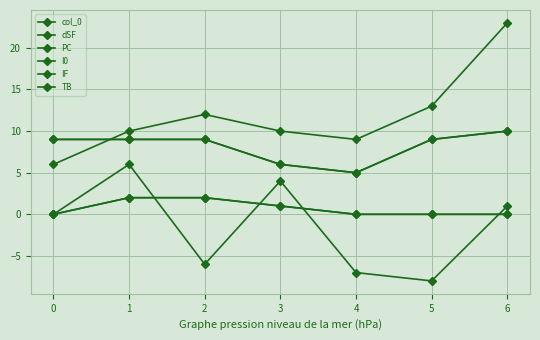

What is the sum of the IF values at 0 and 2?

18